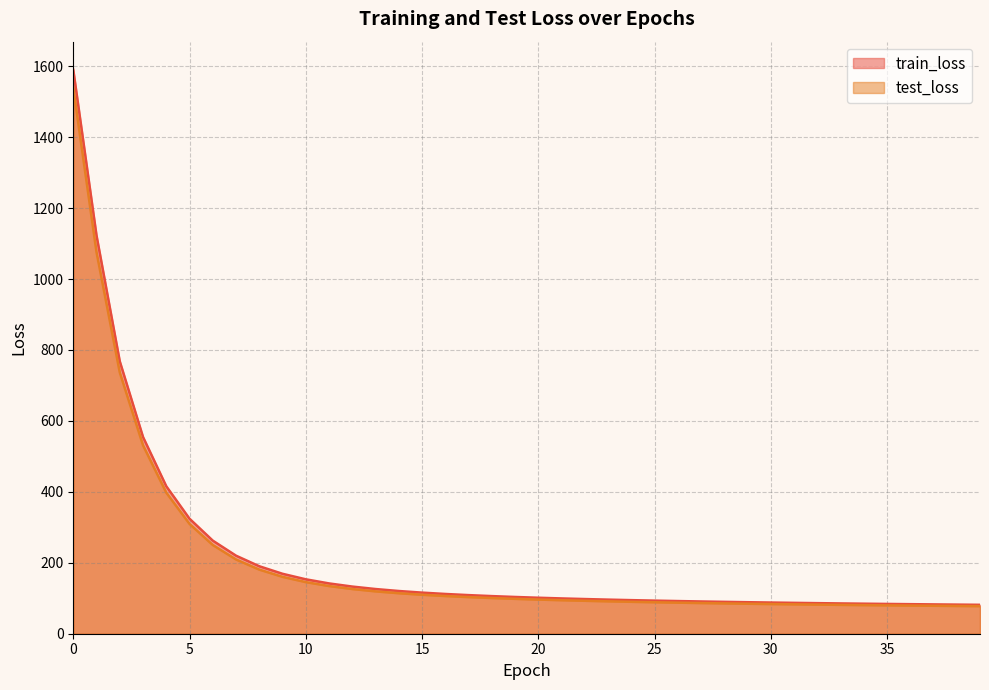

True or false: train_loss has a value of 84.0 at 35.

True